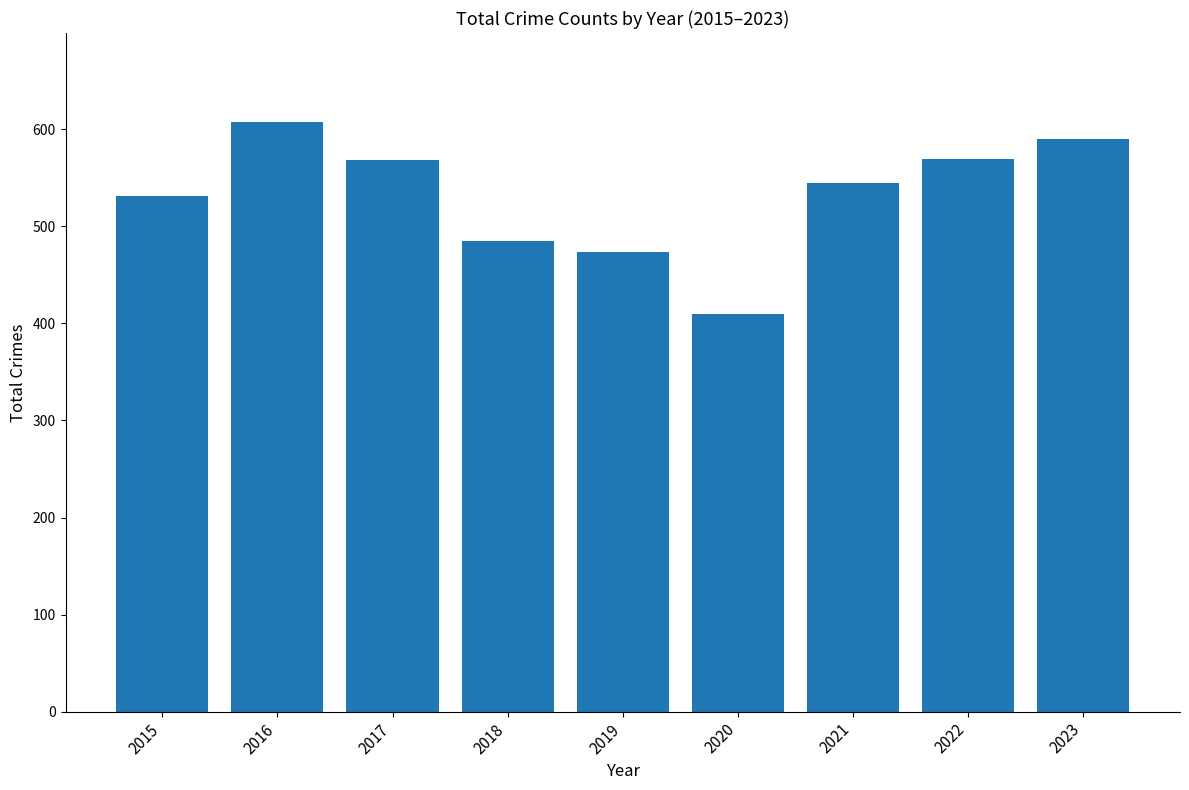

What is the value of the 2nd bar from the left?

608